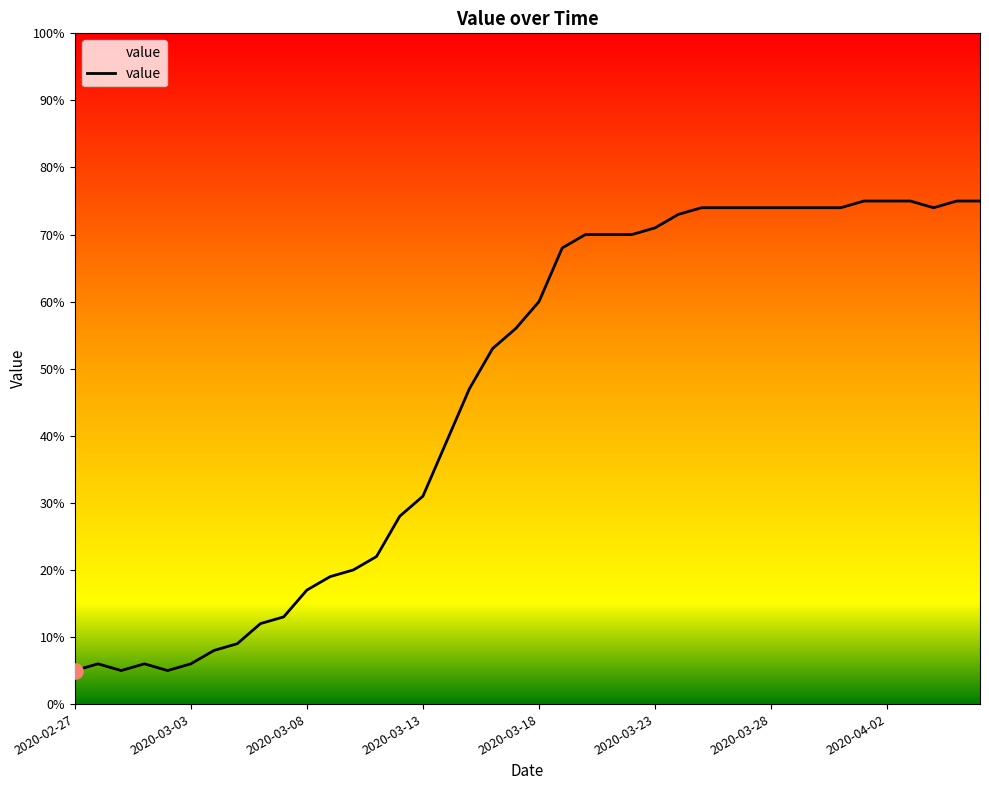

What is the difference between the maximum and minimum values?

70